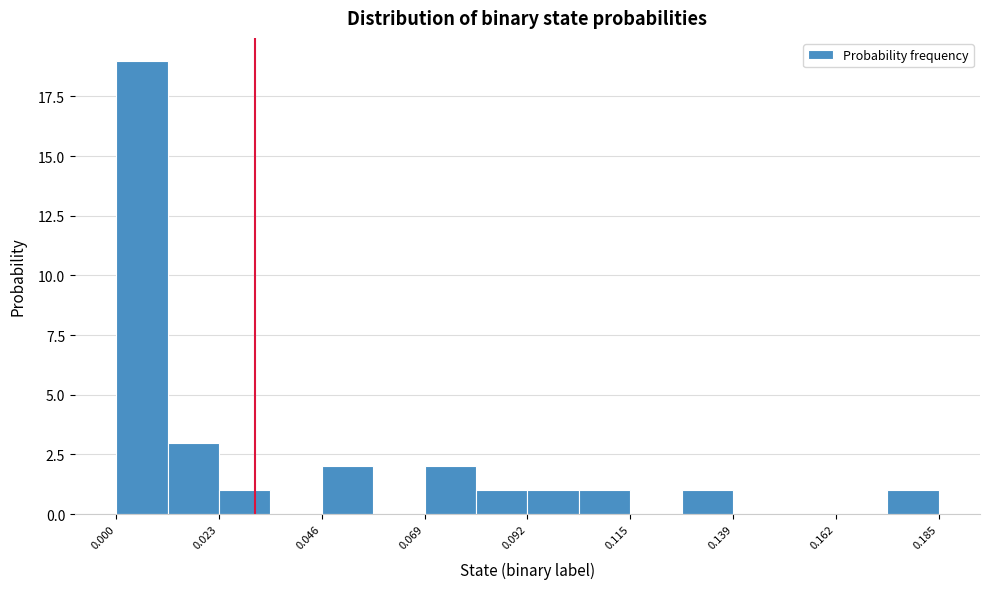

Around what value on the x-axis is the tallest bar? Give the approximate position of its centre, as read against the axis.

0.005